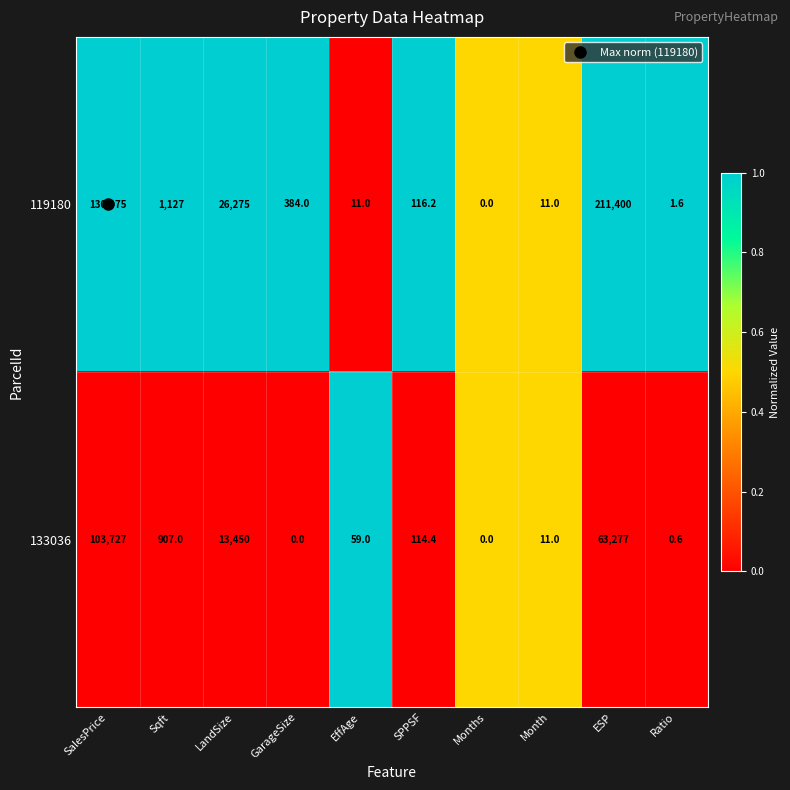

Rank the series by their maximum value, from lowest to highest.

133036, 119180